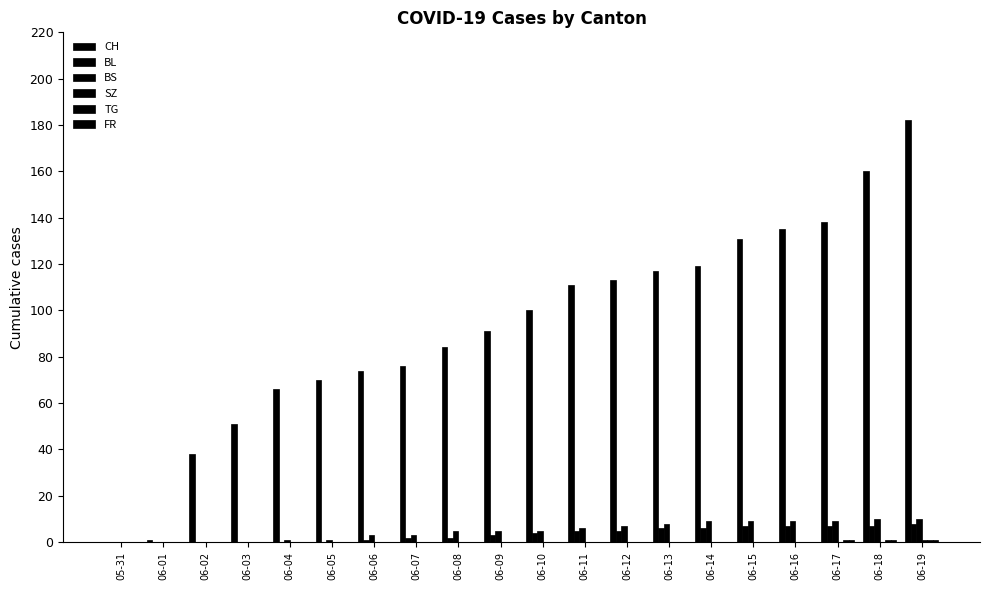

How many series are shown in this chart?

6